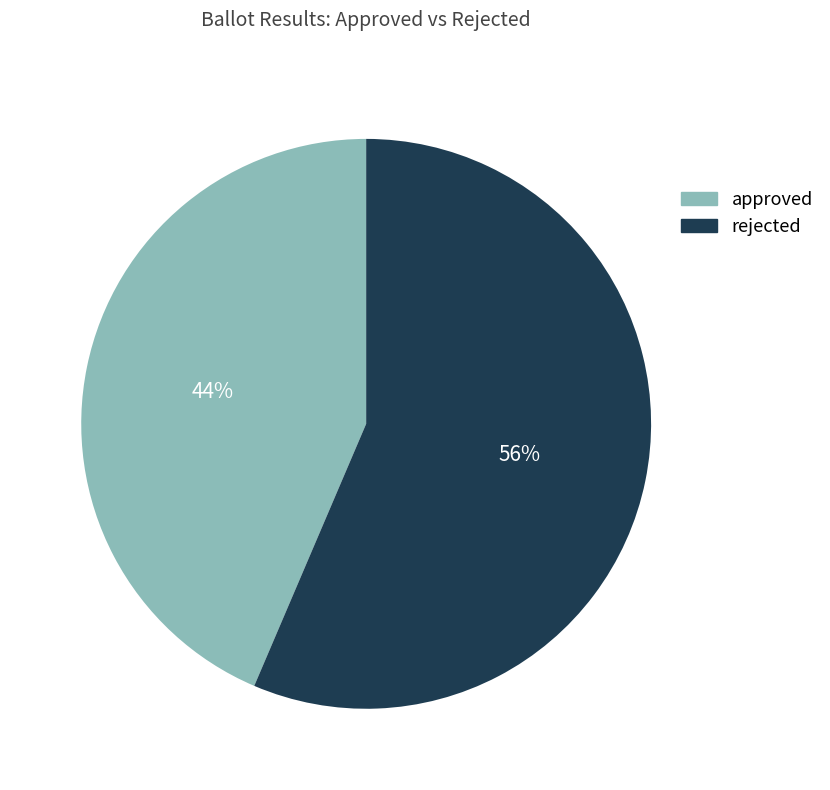

What is the ratio of the value at rejected to the value at approved?

1.3